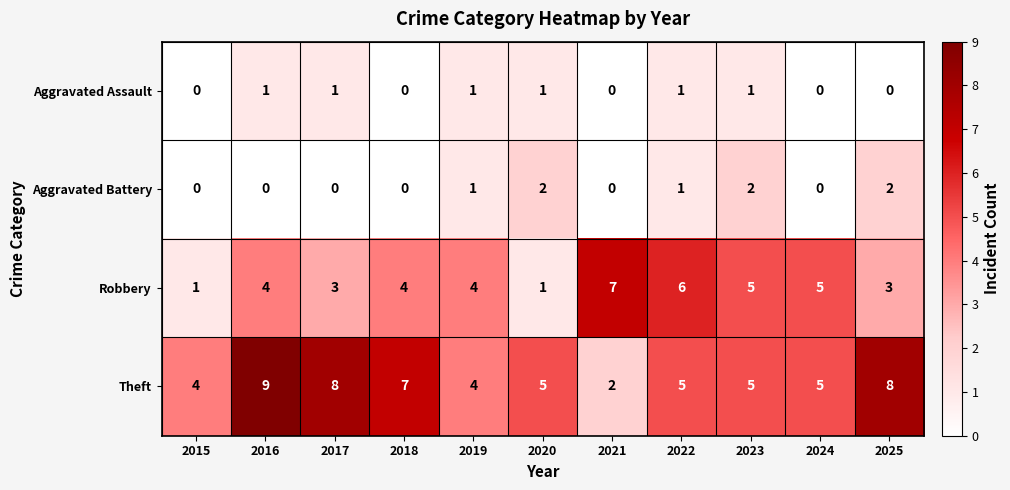

How many Theft values are between 4 and 8?

9